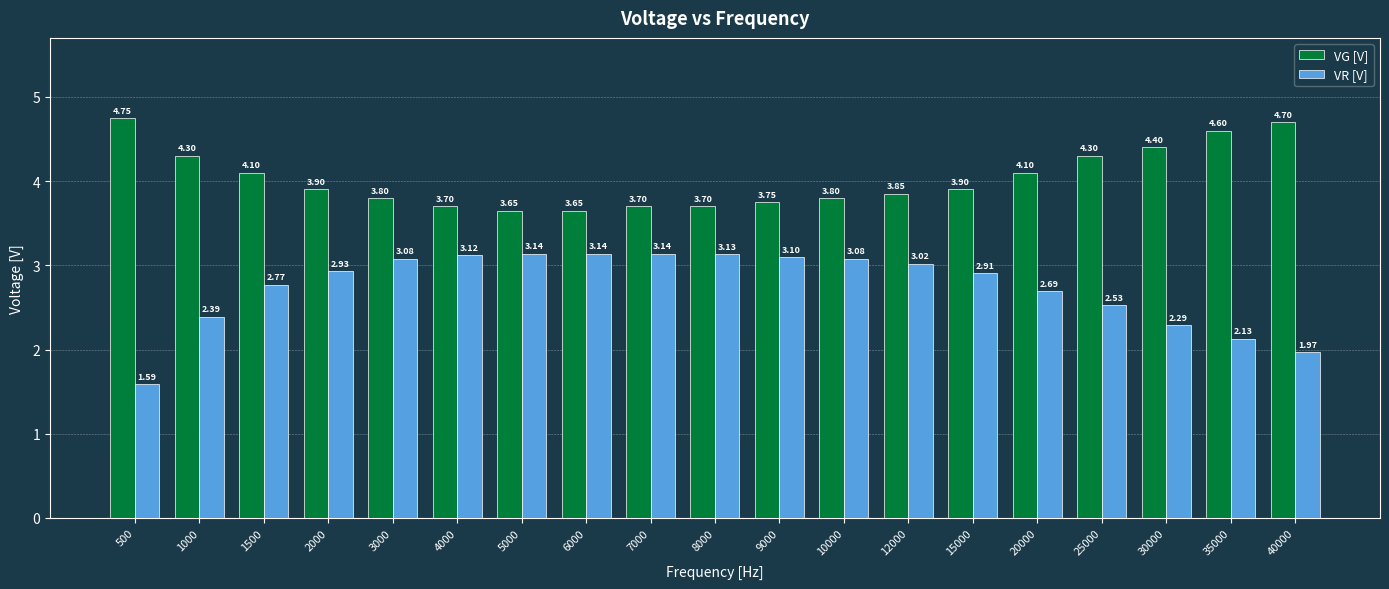

Rank the series by their average value, from lowest to highest.

VR [V], VG [V]